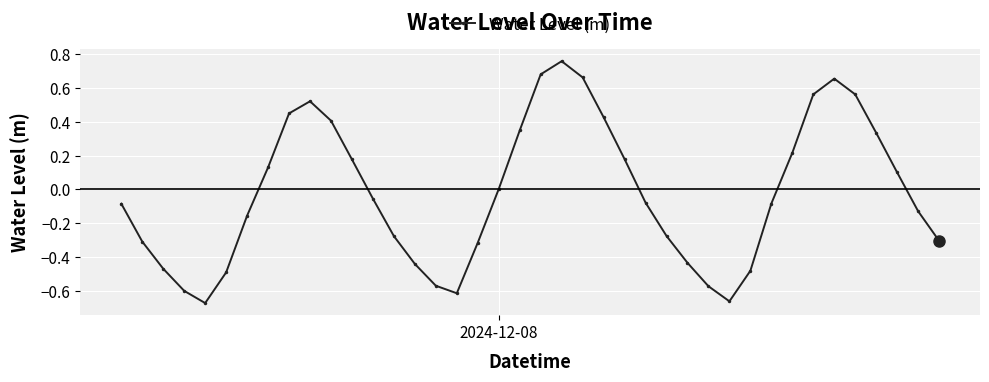

How many interior local valleys (lower than both neighbors) does the data have?

3